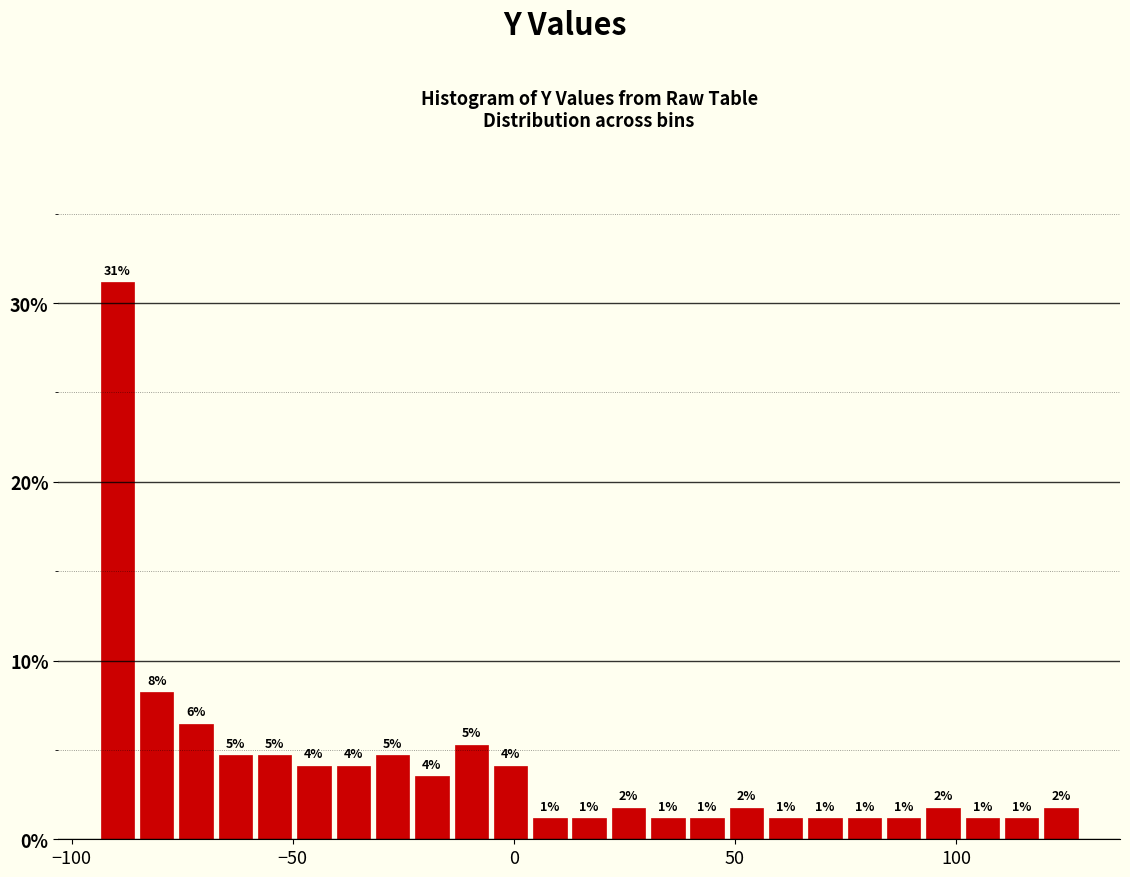

Read against the x-axis, roughly where is the centre of the tallest bar?

-90